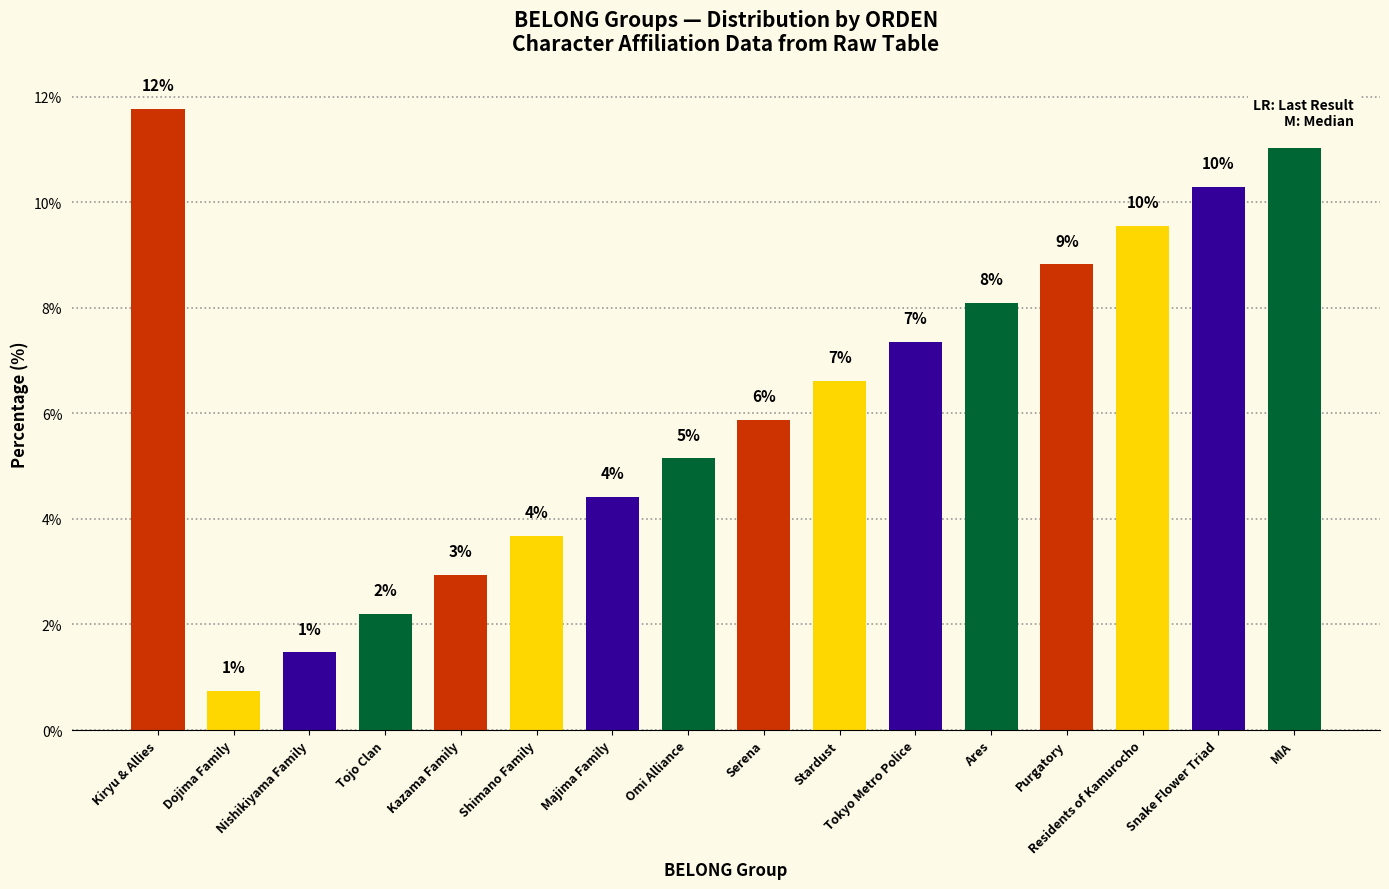

Rank the categories by value from highest to lowest.

Kiryu & Allies, MIA, Snake Flower Triad, Residents of Kamurocho, Purgatory, Ares, Tokyo Metro Police, Stardust, Serena, Omi Alliance, Majima Family, Shimano Family, Kazama Family, Tojo Clan, Nishikiyama Family, Dojima Family